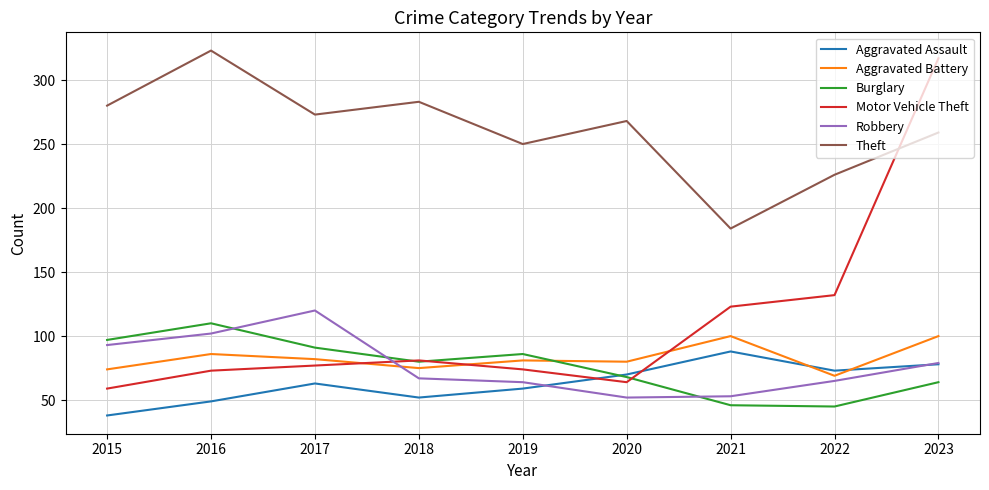

What is the difference between the highest and lowest values at 2017?

210